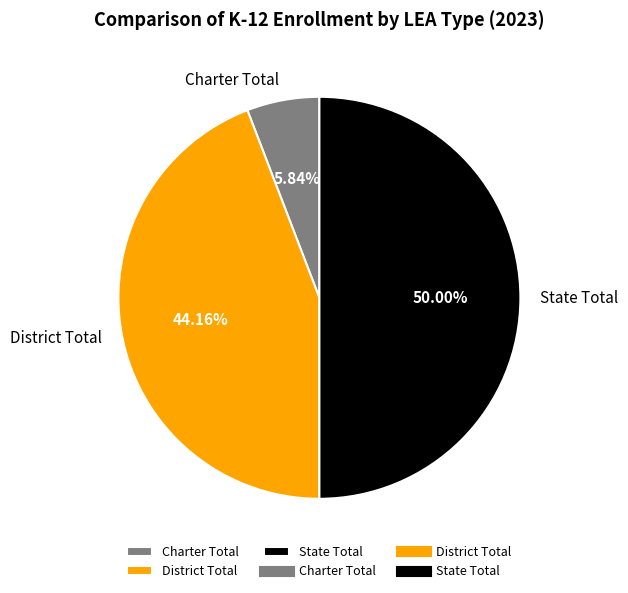

To the nearest percent, what portion does State Total represent?

50%